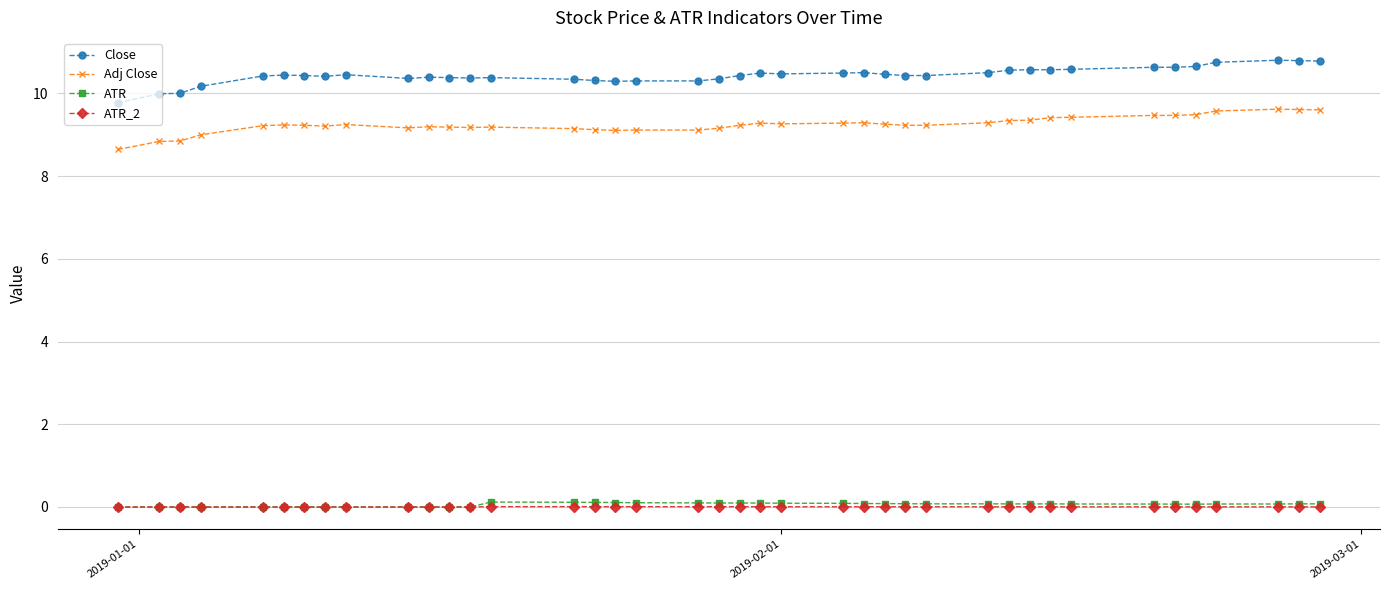

What are all the series names shown in the legend?

Close, Adj Close, ATR, ATR_2